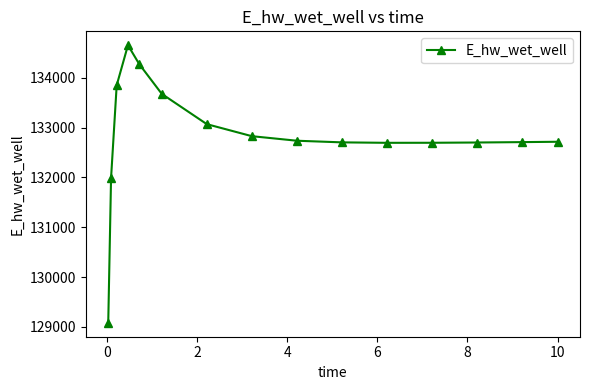

What is the maximum value shown in the chart?

134654.3